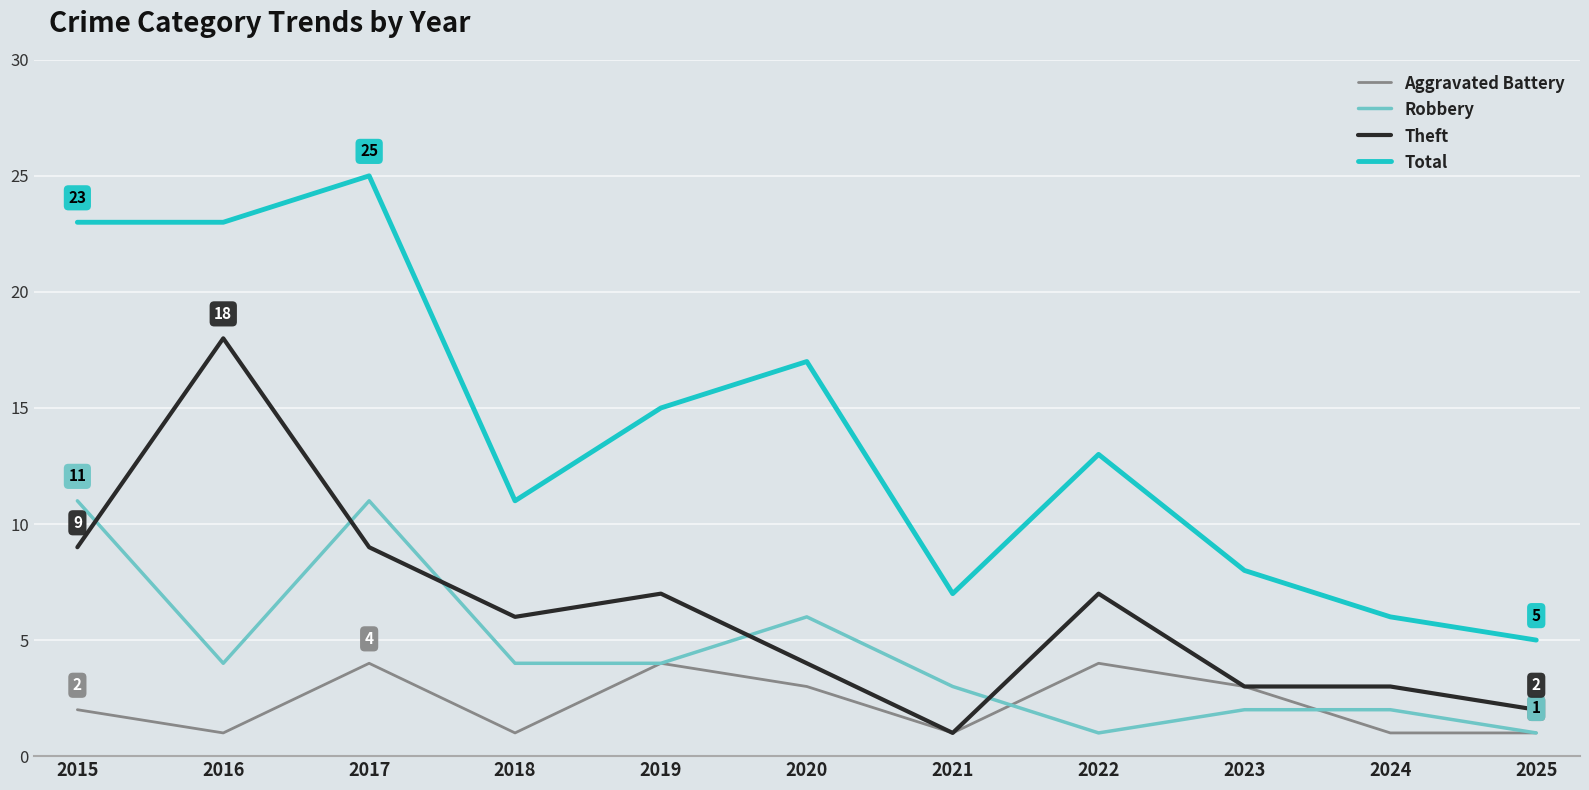

Between 2015 and 2021, which series saw the biggest shift?

Total